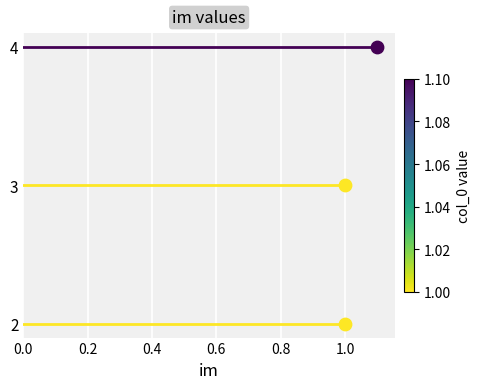

Which has a higher value, 3 or 2?

3